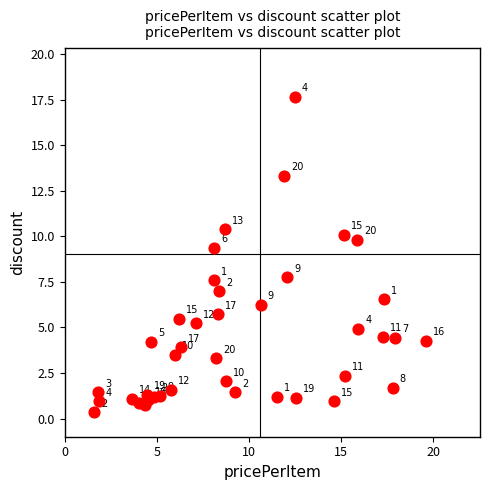

What Y value in the scatter plot is closest to 9?

9.4